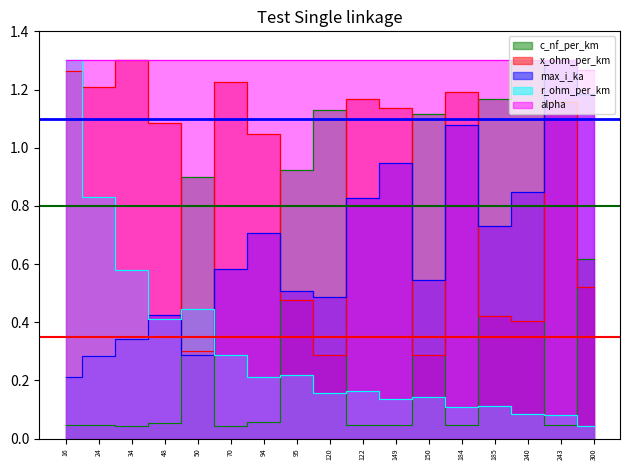

In c_nf_per_km, how many points are higher than both neighbors (excluding endpoints)?

5